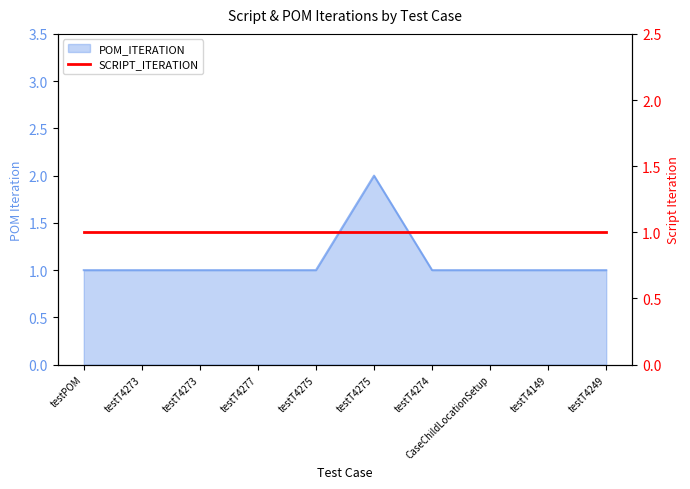

What value does the data have at testPOM?

1